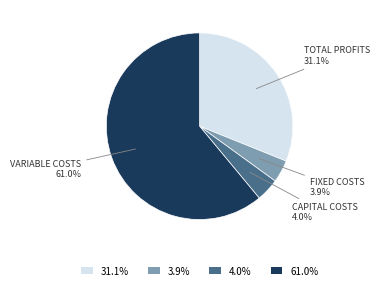

Which category accounts for the majority?

61.0%